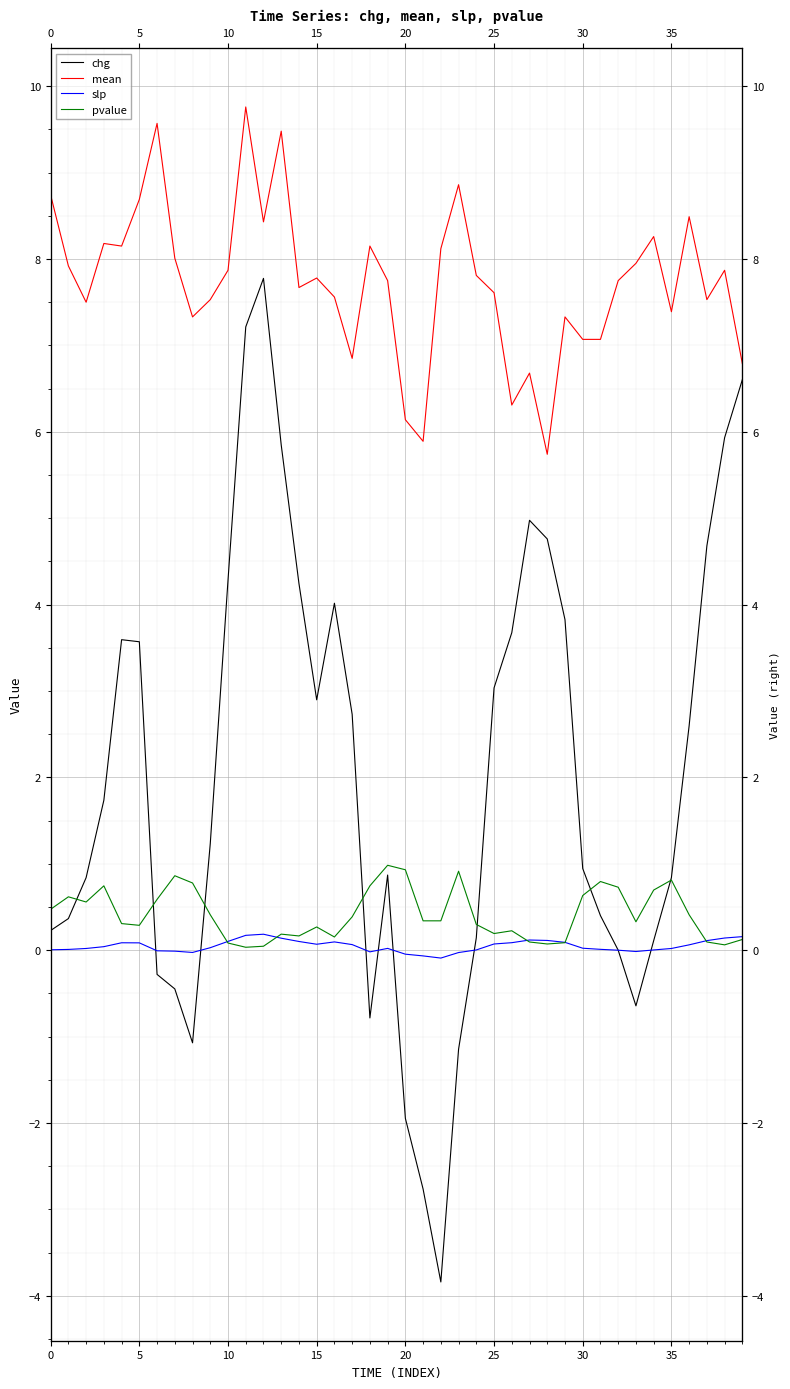

At which category is the sum across all series the highest?

11